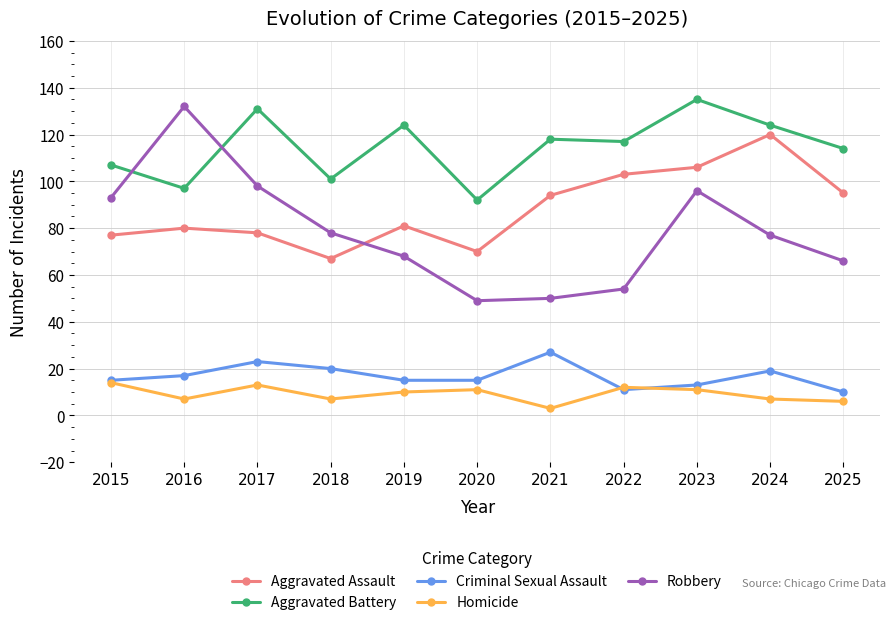

What is the average value of the Aggravated Assault series?

88